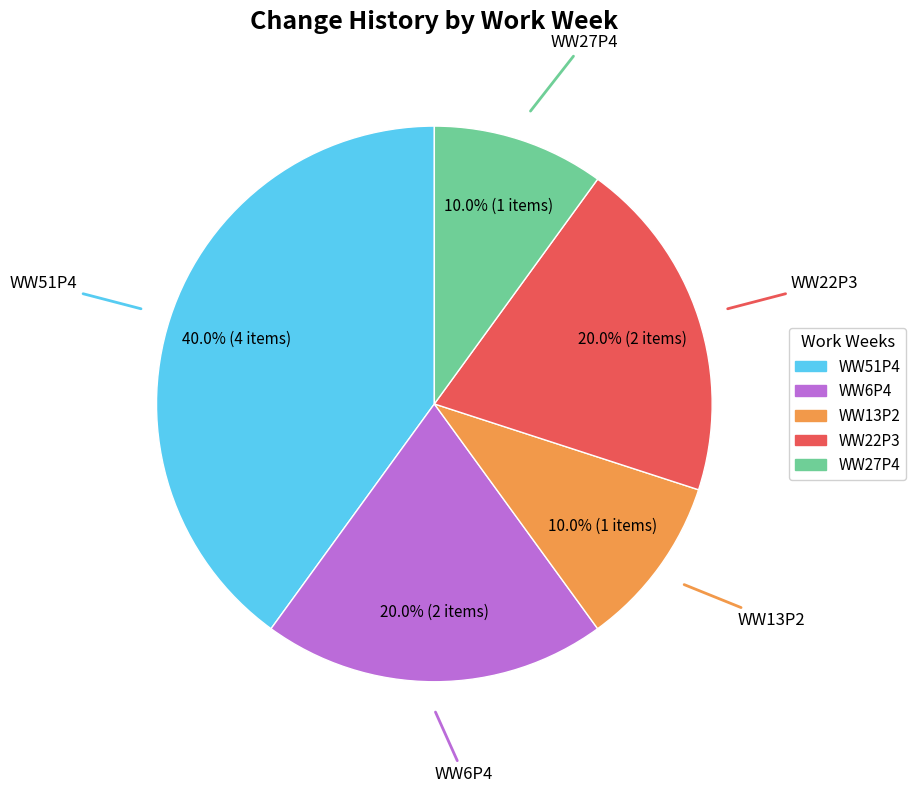

What percentage is the WW27P4 slice, to the nearest percent?

10%